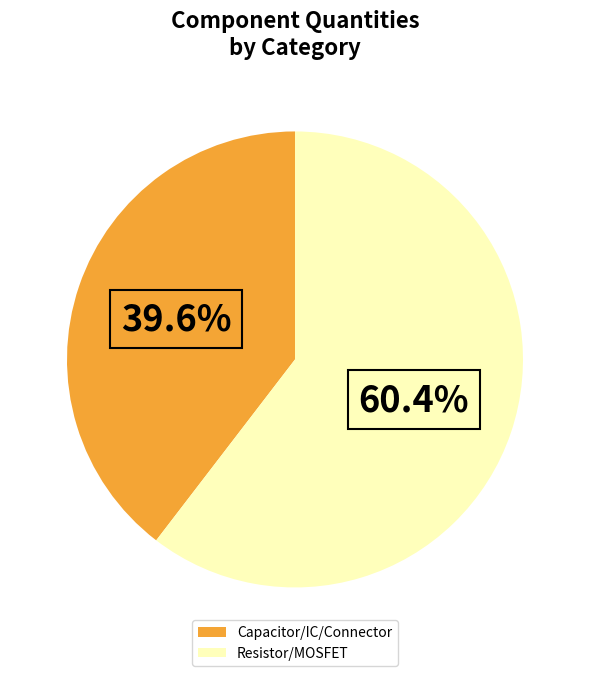

Is there any slice that represents more than half of the pie?

Yes